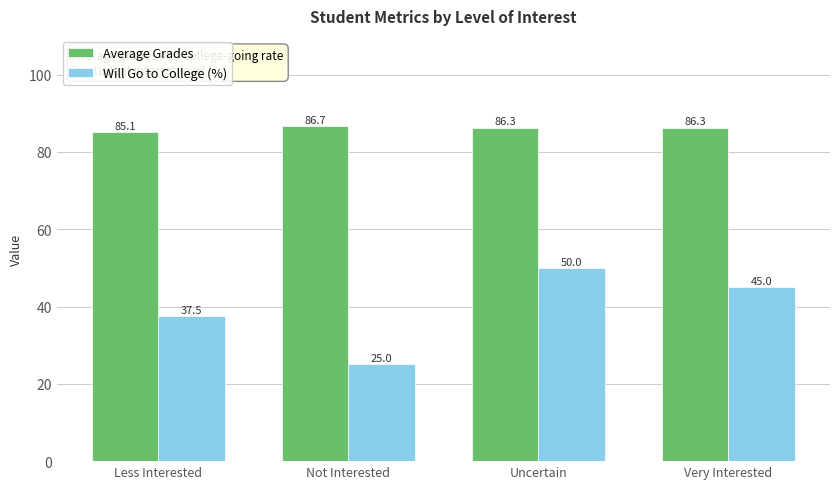

What is the spread (max minus min) of values at Uncertain?

36.3